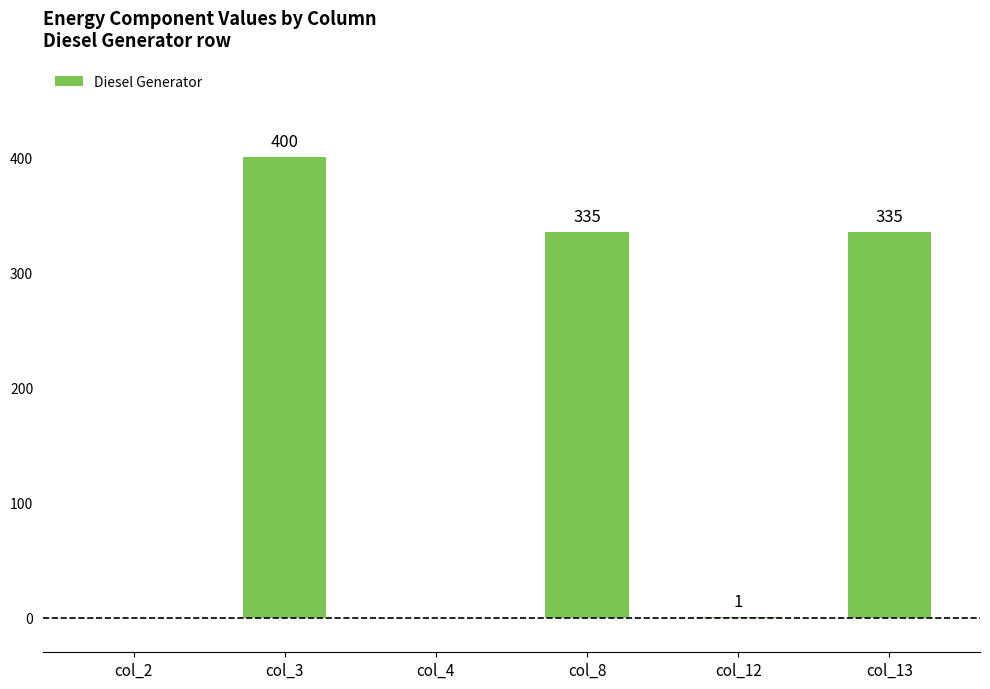

The chart shows a value of 0 at col_4. True or false?

True